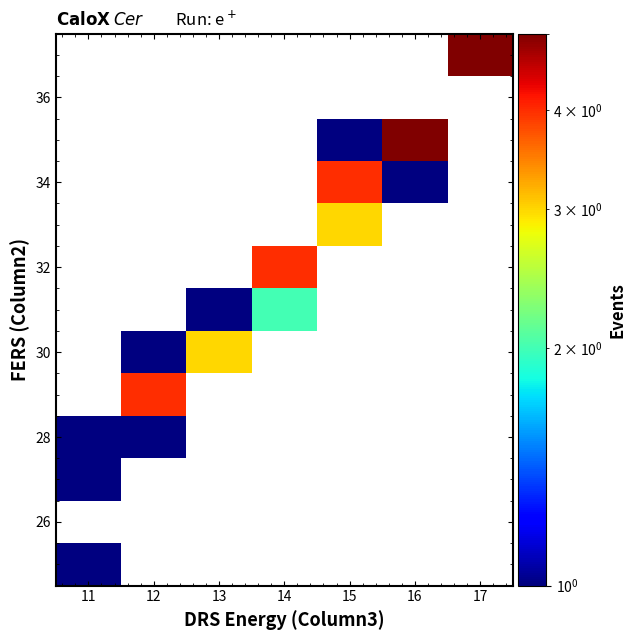

Which has a higher value, 14 or 13?

14